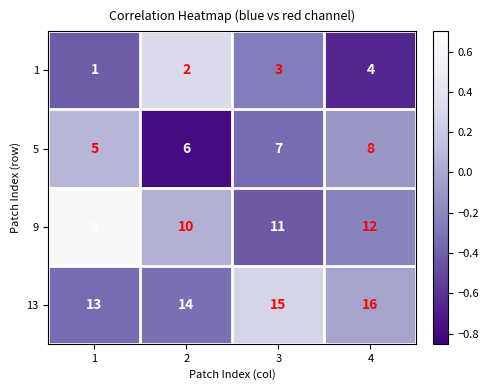

Rank the series by their average value, from highest to lowest.

13, 9, 5, 1